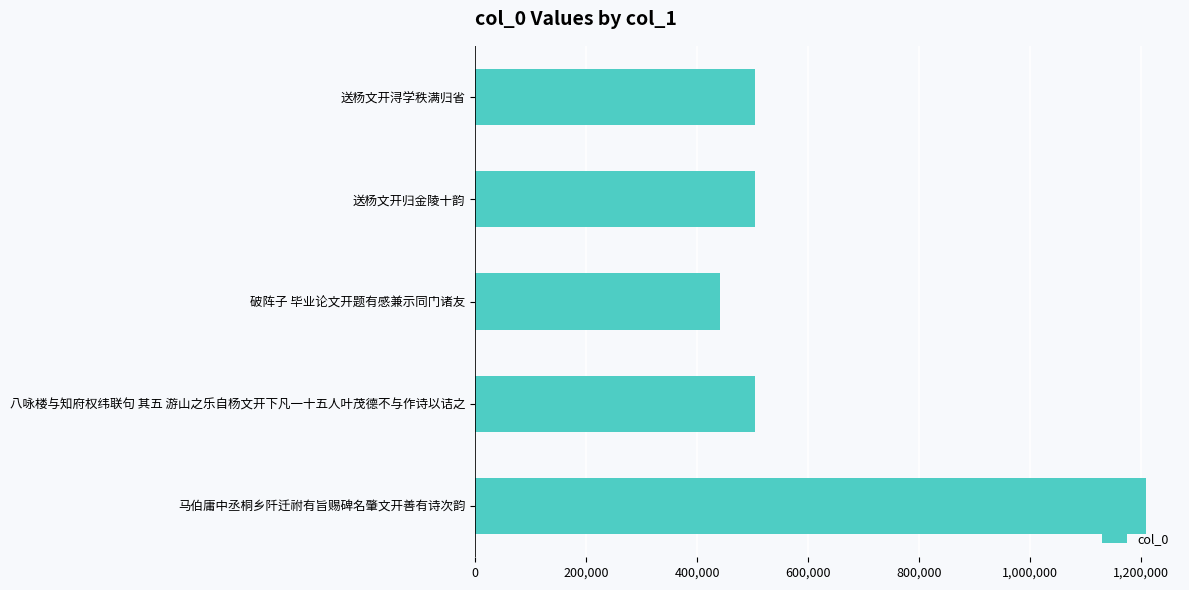

What is the maximum value shown in the chart?

1210429